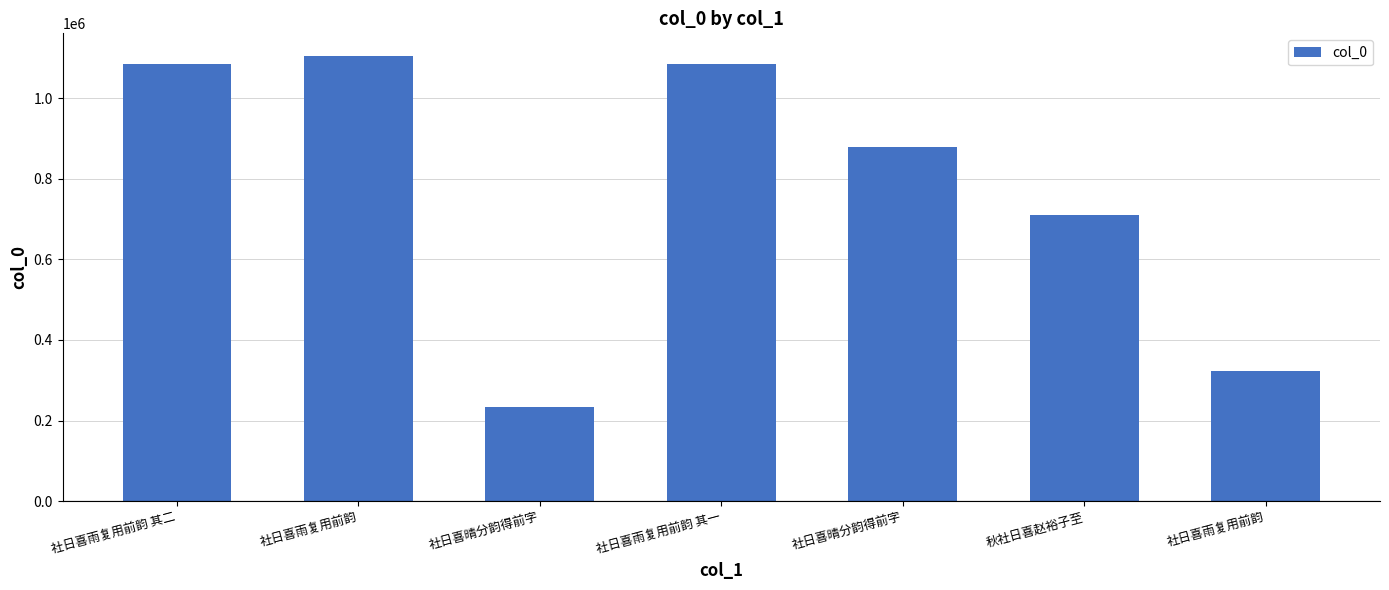

Reading left to right, extract all data points from this chart.

社日喜雨复用前韵 其二=1085334	社日喜雨复用前韵=1105649	社日喜晴分韵得前字=233257	社日喜雨复用前韵 其一=1085333	社日喜晴分韵得前字=879574	秋社日喜赵裕子至=709313	社日喜雨复用前韵=321662